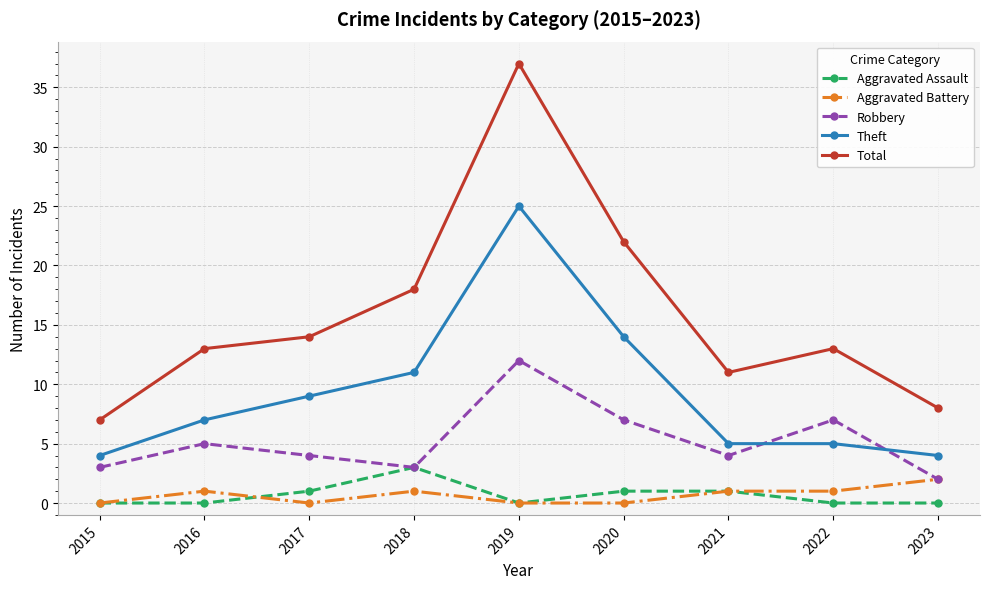

What is the difference between the highest and lowest values at 2019?

37